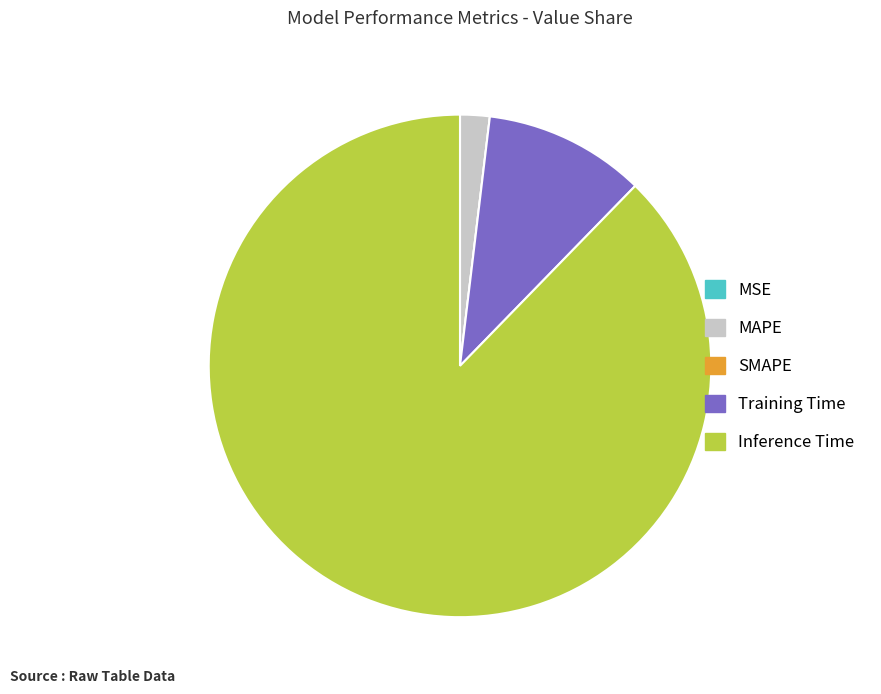

Which category has the biggest portion of the pie?

Inference Time